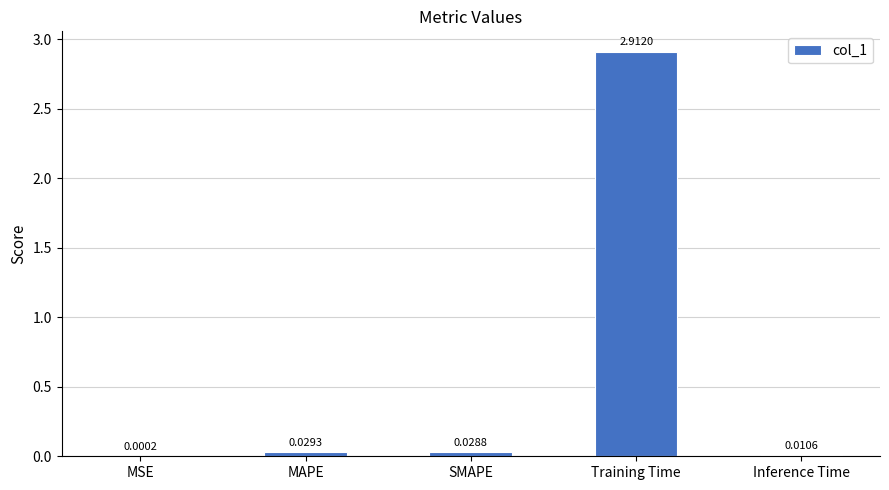

What is the average value?

0.6